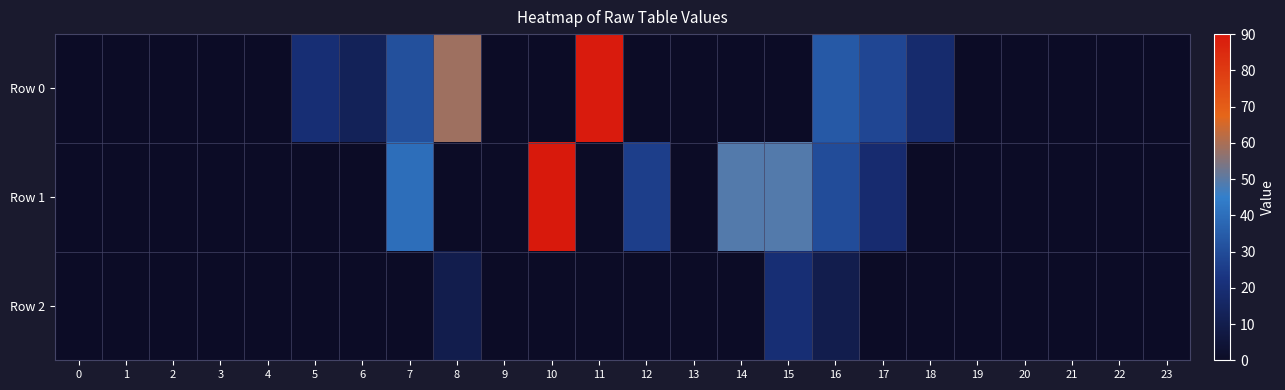

At how many categories does at least one series exceed 43?

5